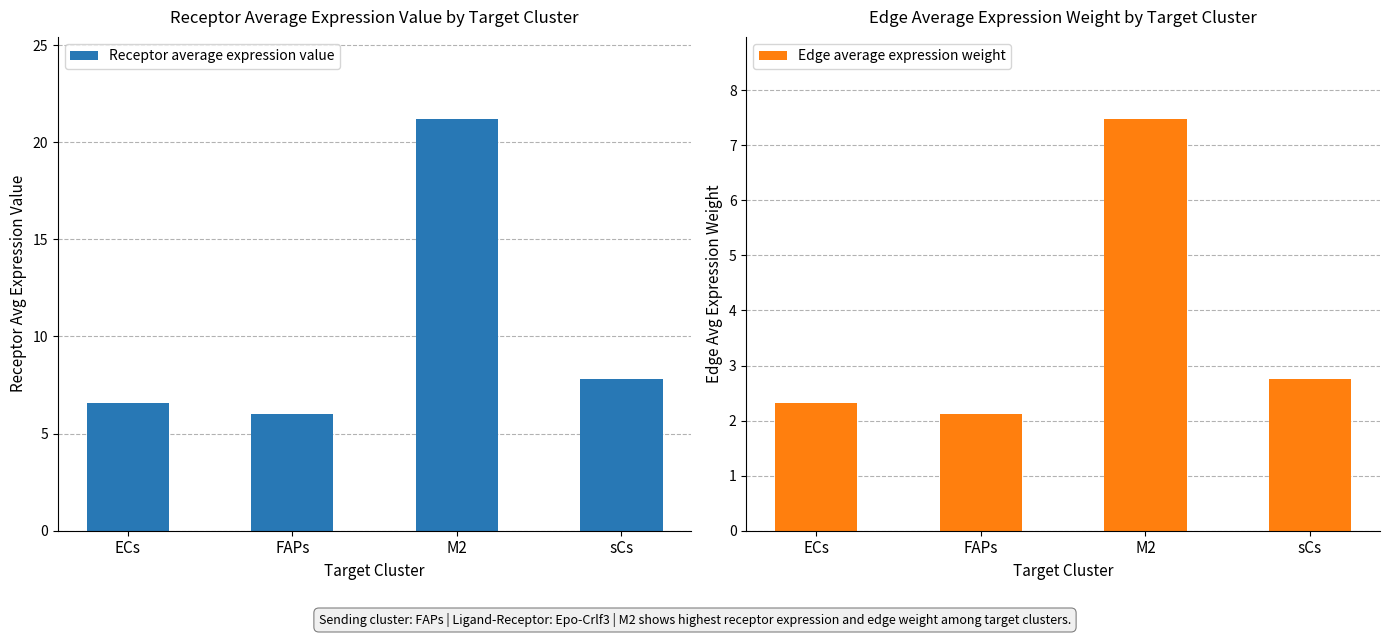

What value does the Edge average expression weight series have at FAPs?

2.1